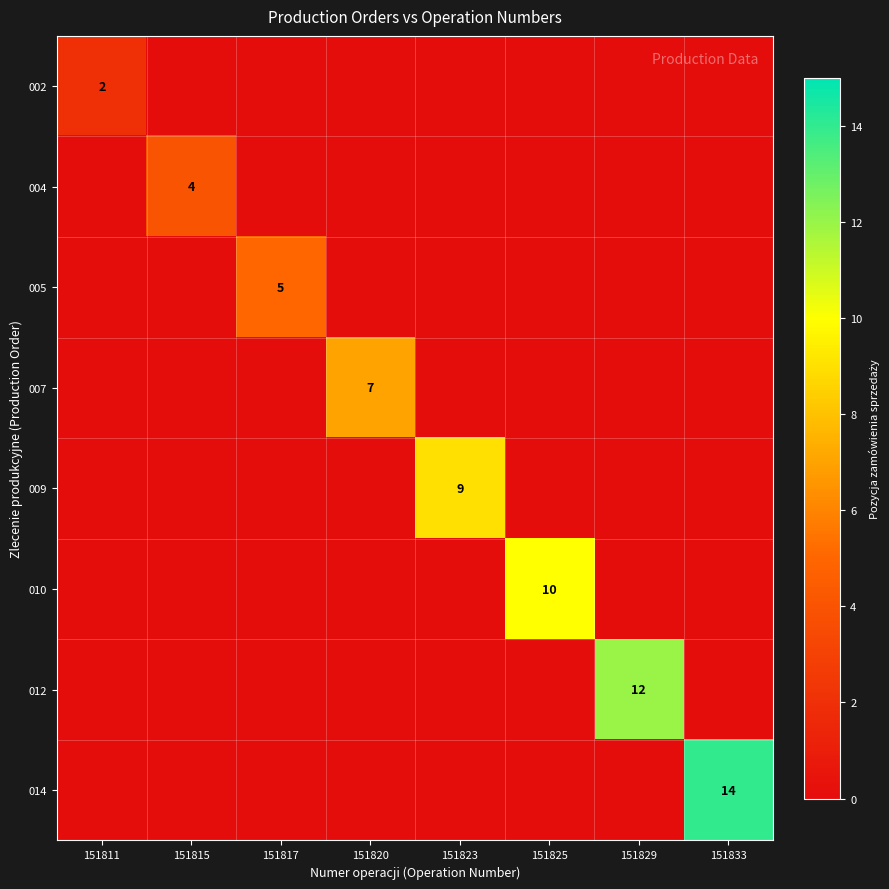

The 002 series shows 2 at 151811. True or false?

True